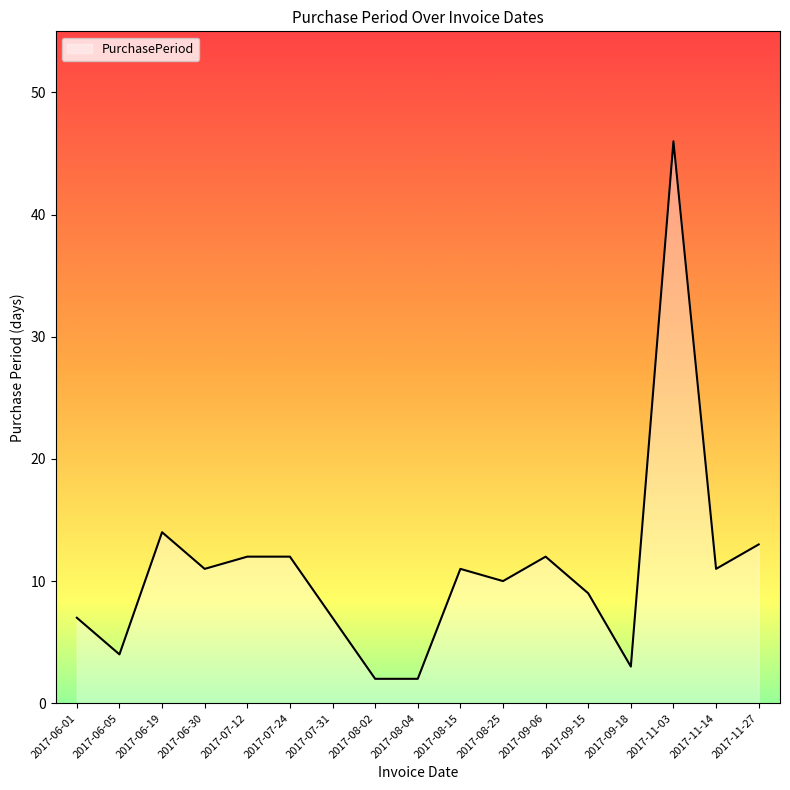

What is the sum of all values?

186